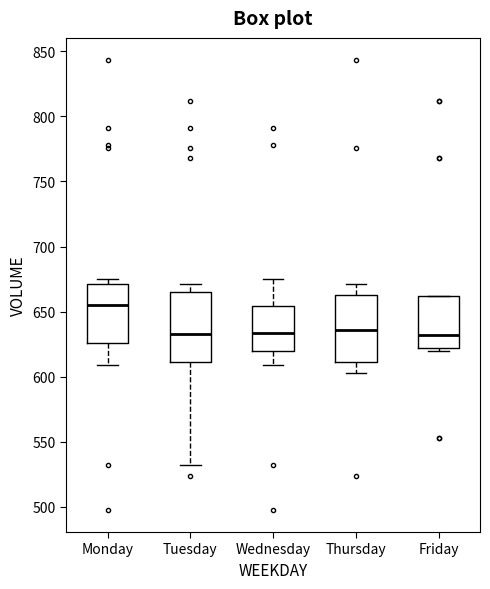

Reading left to right, transcribe this box plot: for each box, give where its median line is, the range the box spans, and where its two whiskers end, as read against the y-axis. The values are not printed on the chart, so give them approximately, as read against the axis.

Monday: median 655, box 625 to 670, whiskers 610 to 675
Tuesday: median 635, box 610 to 665, whiskers 530 to 670
Wednesday: median 635, box 620 to 655, whiskers 610 to 675
Thursday: median 635, box 610 to 665, whiskers 605 to 670
Friday: median 630, box 620 to 660, whiskers 620 (just below the box's lower edge) to 660